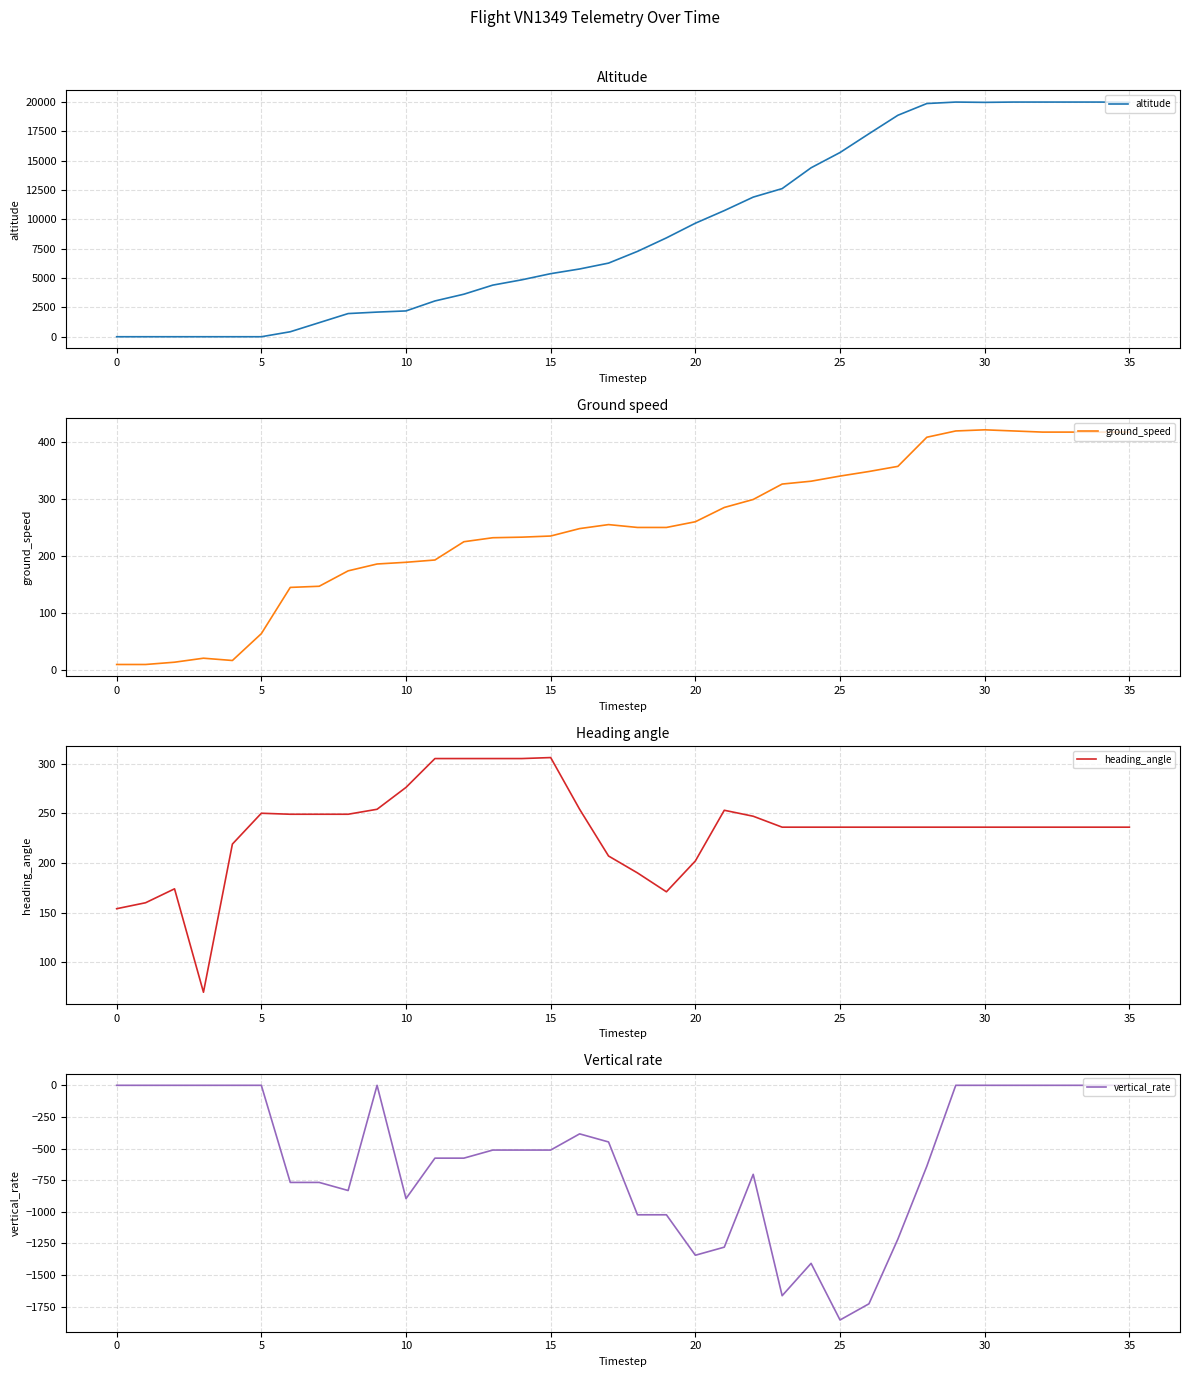

What is the label of the 11th point from the right?

25